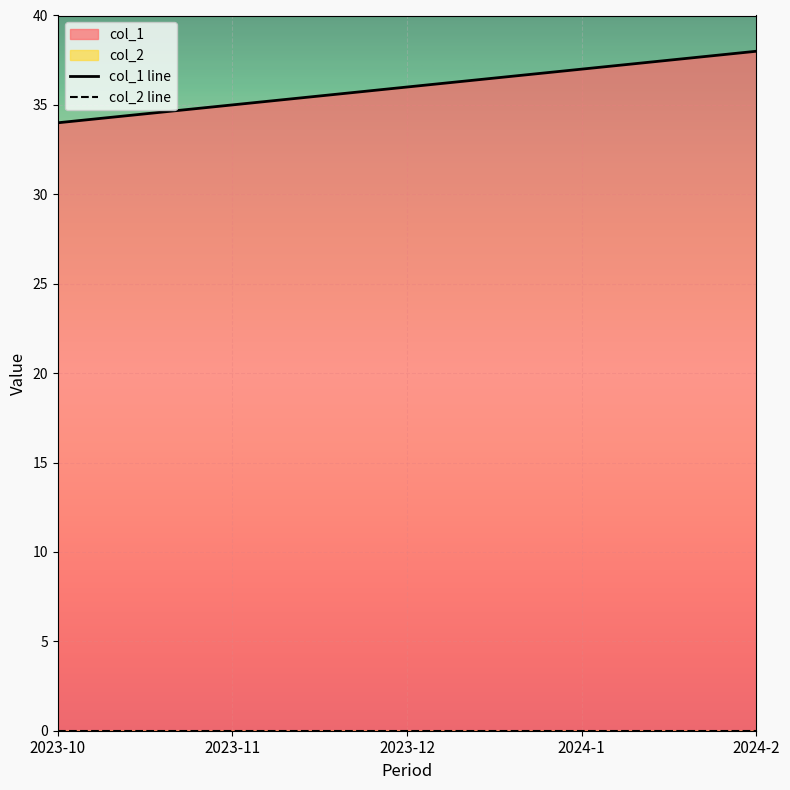

Between 2023-10 and 2024-2, which is larger?

2024-2